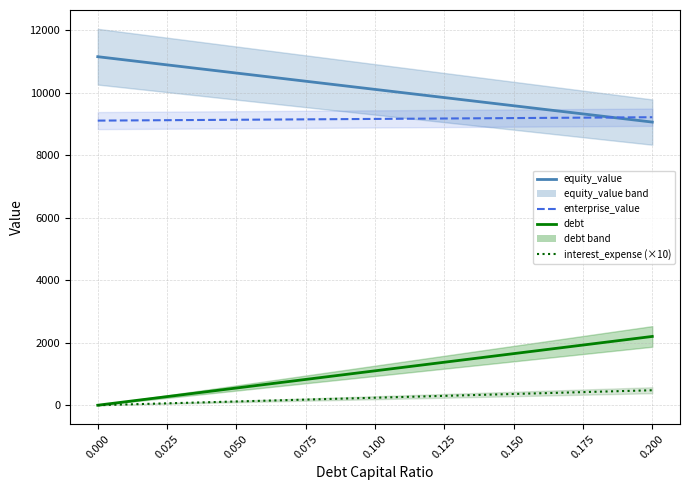

At how many categories does at least one series exceed 10852?

3